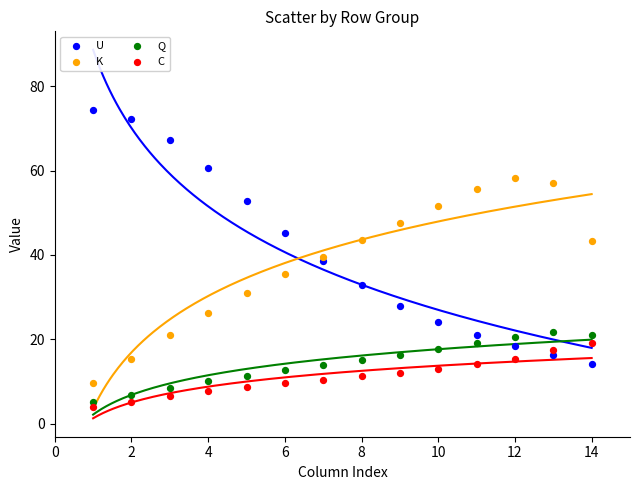

Which series has the widest spread of Y values?

U